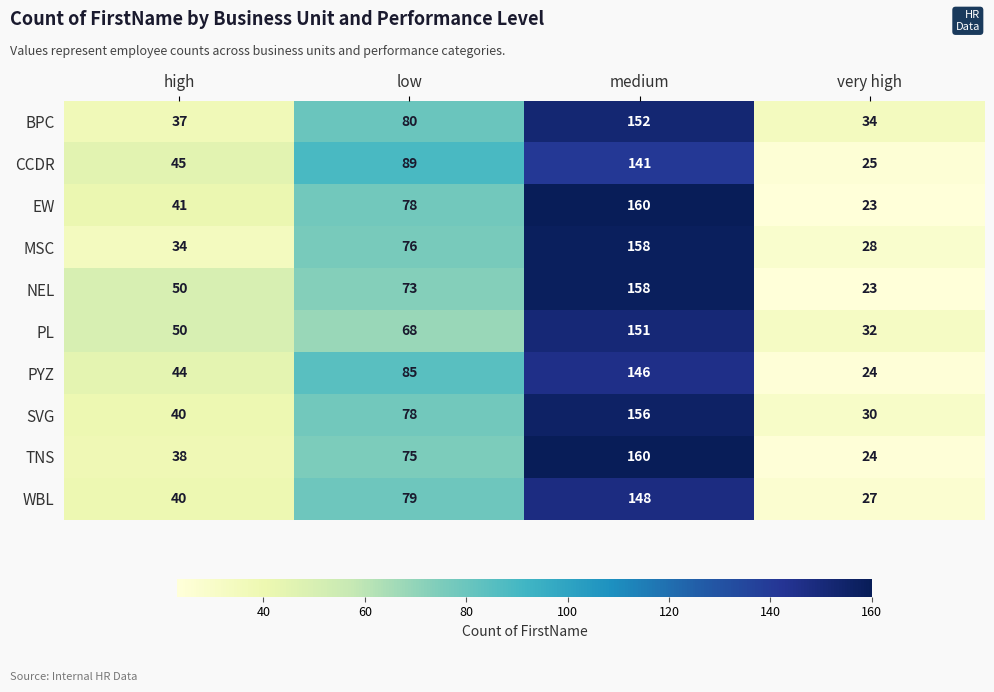

Which series changed the most between high and very high?

NEL